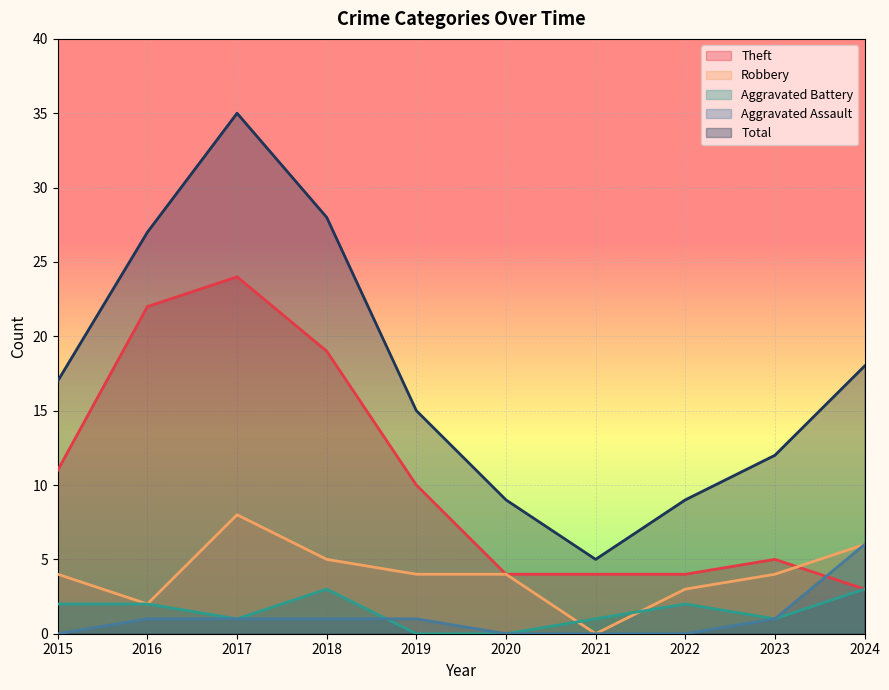

What is the value of the Aggravated Assault point at the 9th from the left?

1